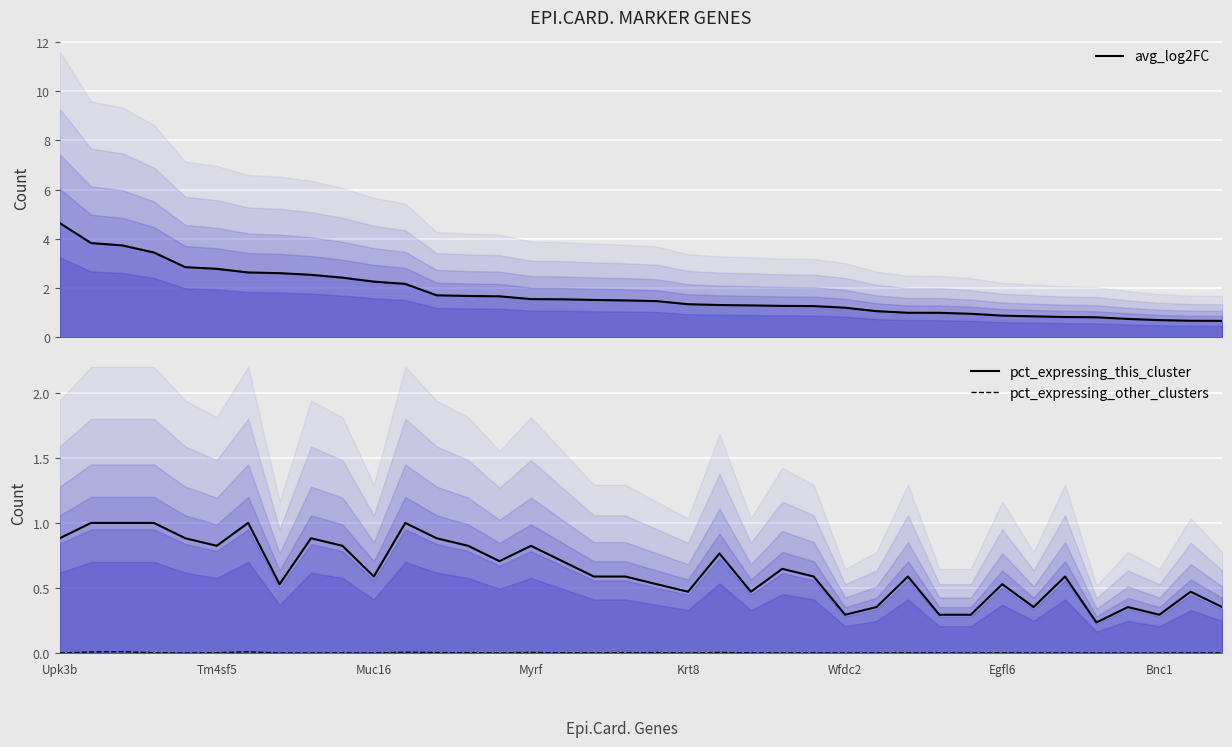

Between 16 and 17, which series saw the biggest shift?

pct_expressing_this_cluster